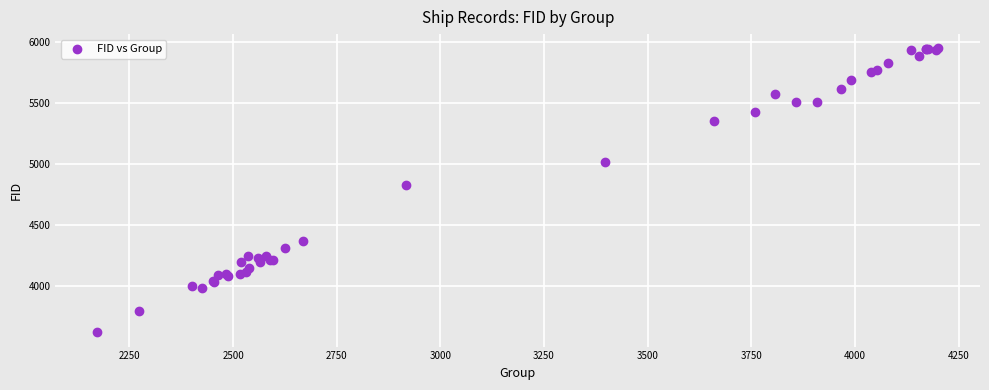

What Y value in the scatter plot is closest to 4782?

4824